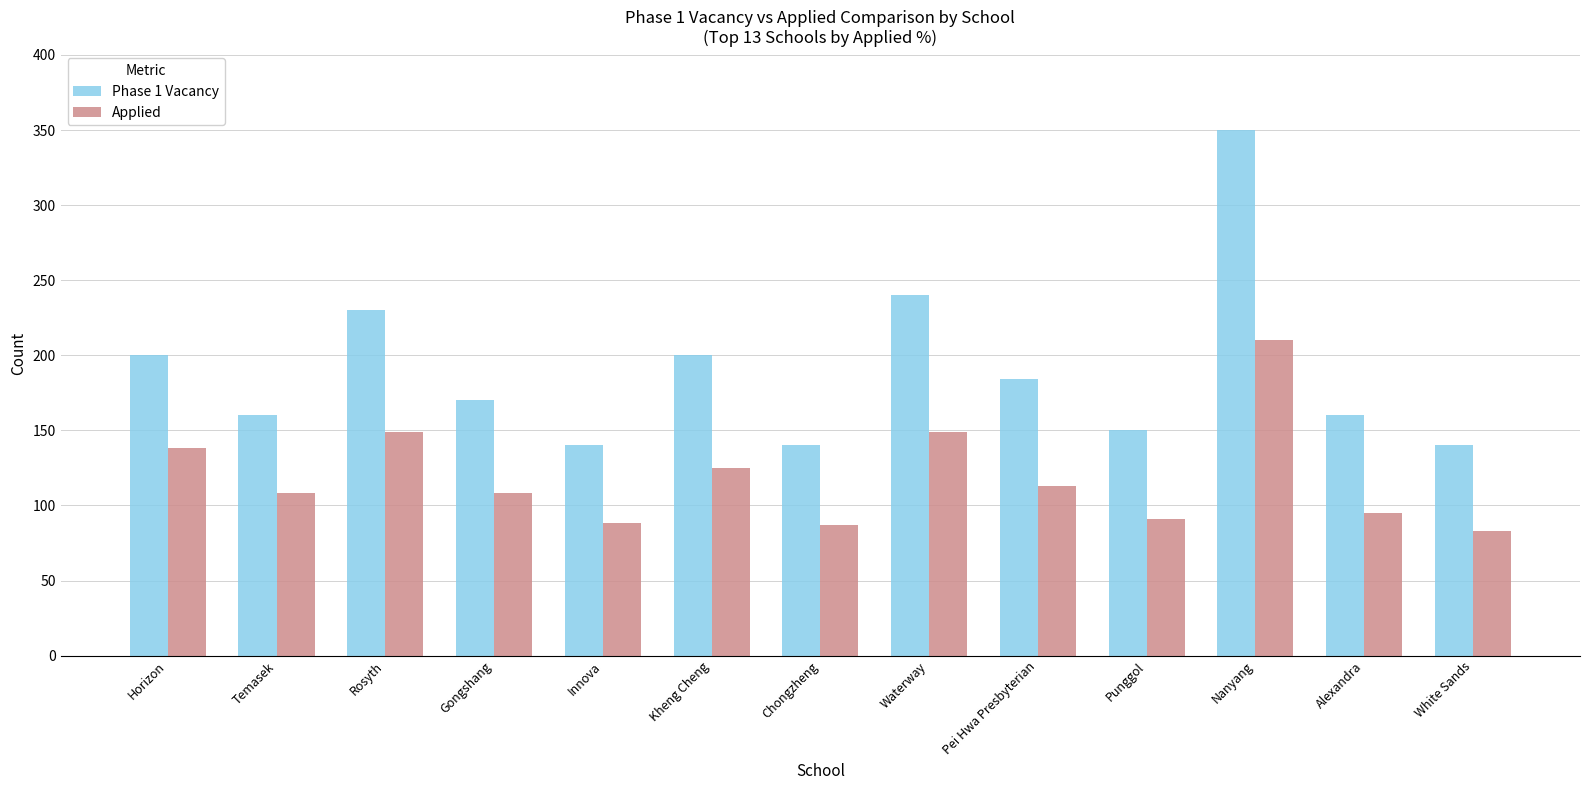

What is the sum of all Phase 1 Vacancy values?

2464